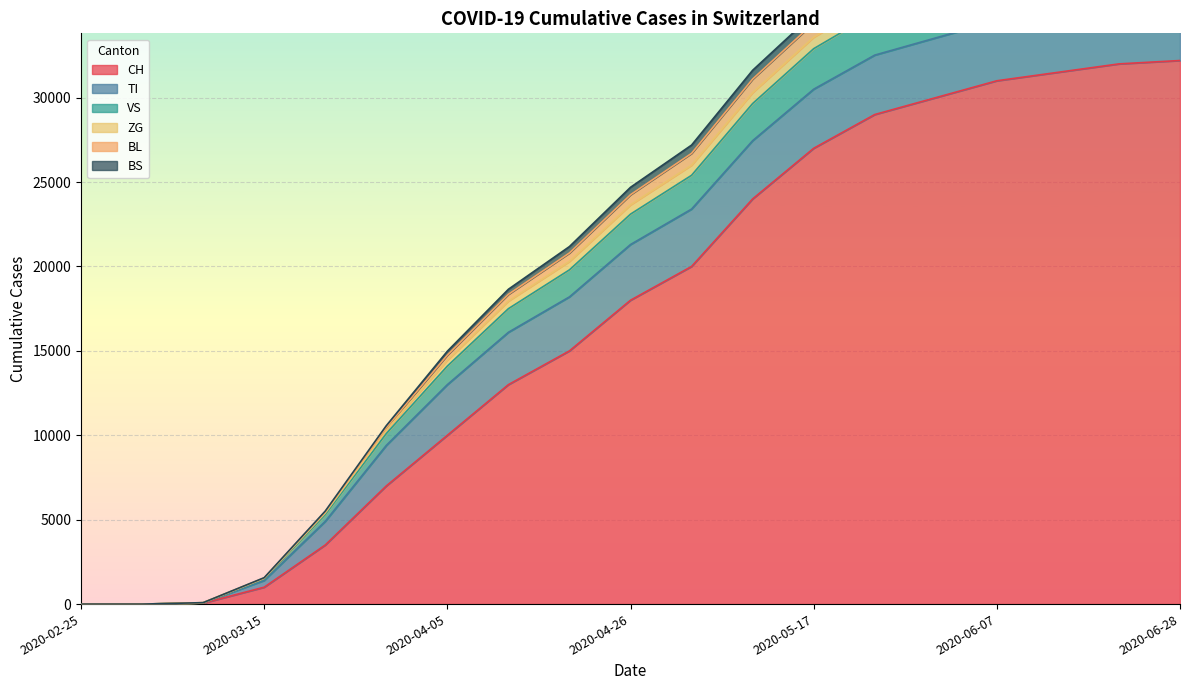

At which label is VS closest to 20351?

2020-04-19